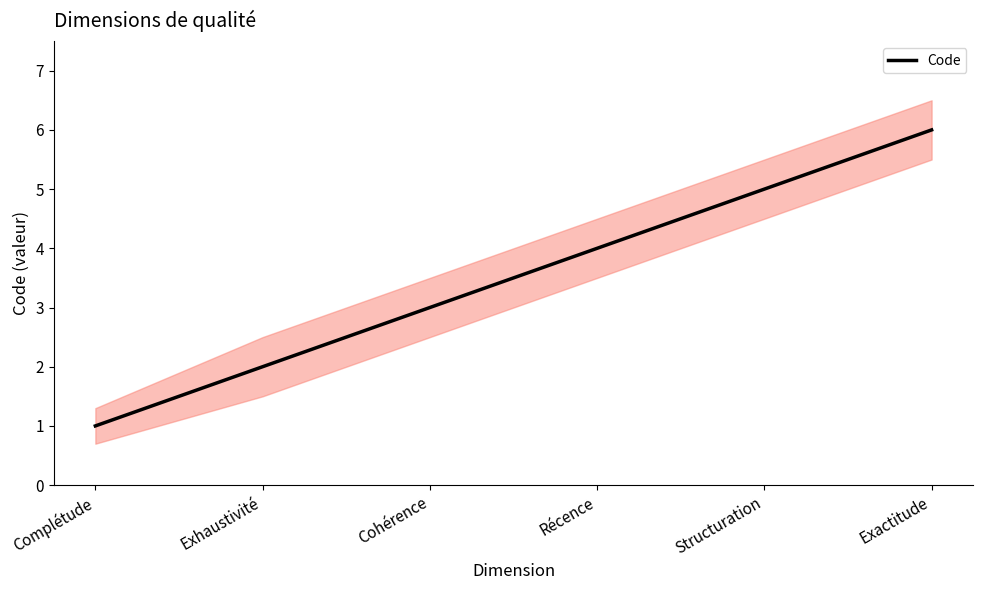

What is the minimum value shown in the chart?

1